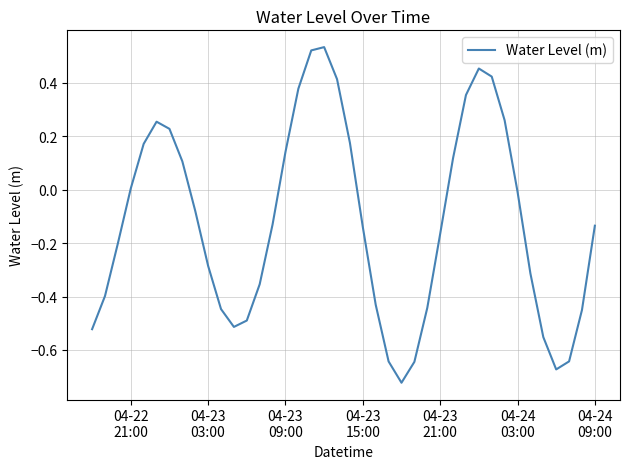

What is the difference between the maximum and minimum values?

1.3